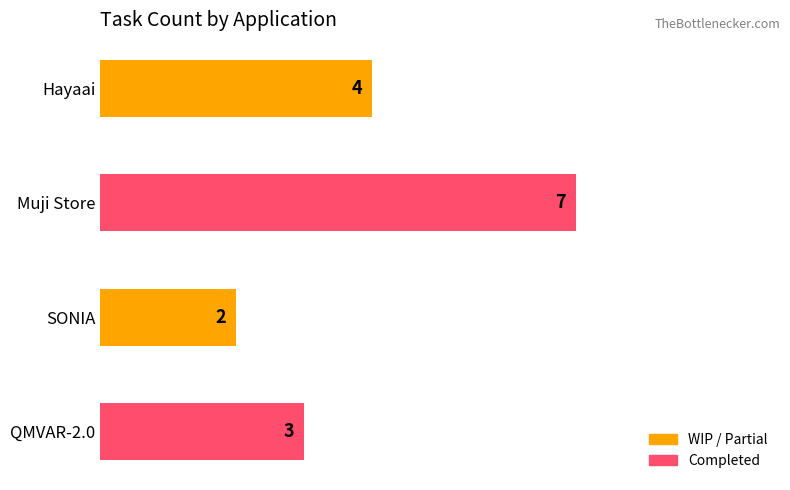

Reading bottom to top, transcribe all the data shown in this chart.

3	2	7	4